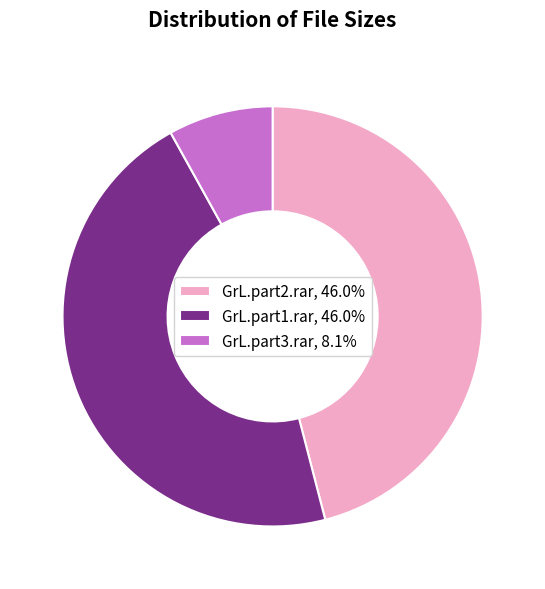

Does GrL.part3.rar represent more than half of the total?

No